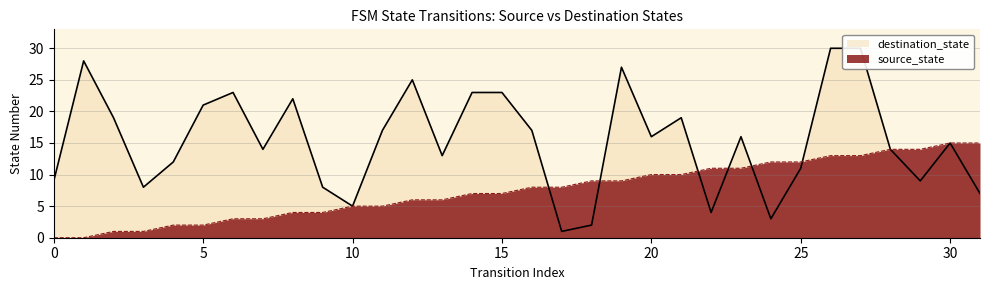

Does the chart display data point markers on the line(s)?

No